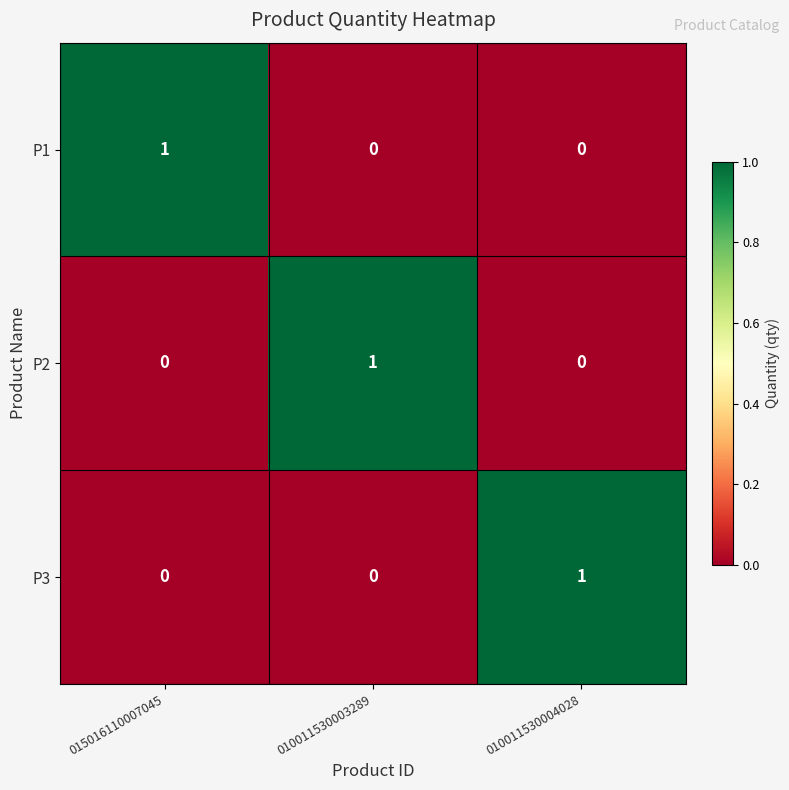

Count the P2 values in the range 0 to 1.

3